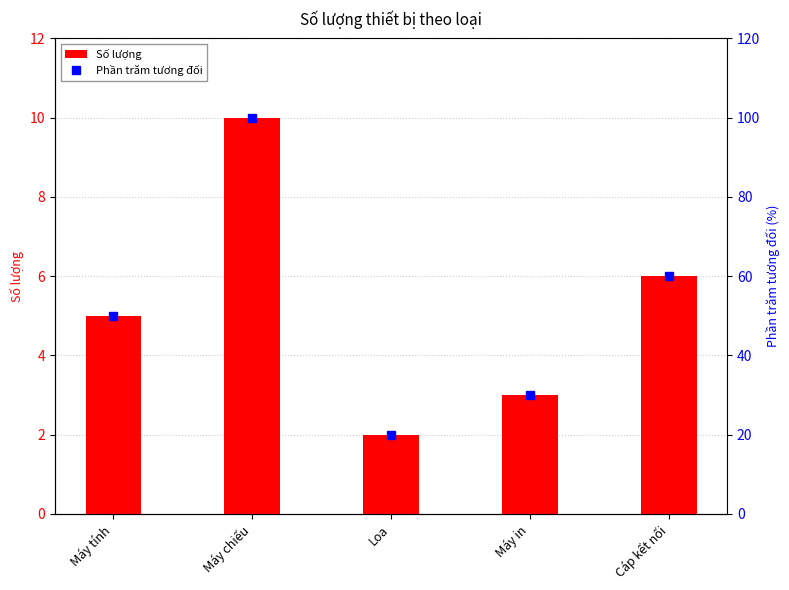

What is the difference between the Số lượng values at Máy in and Cáp kết nối?

3